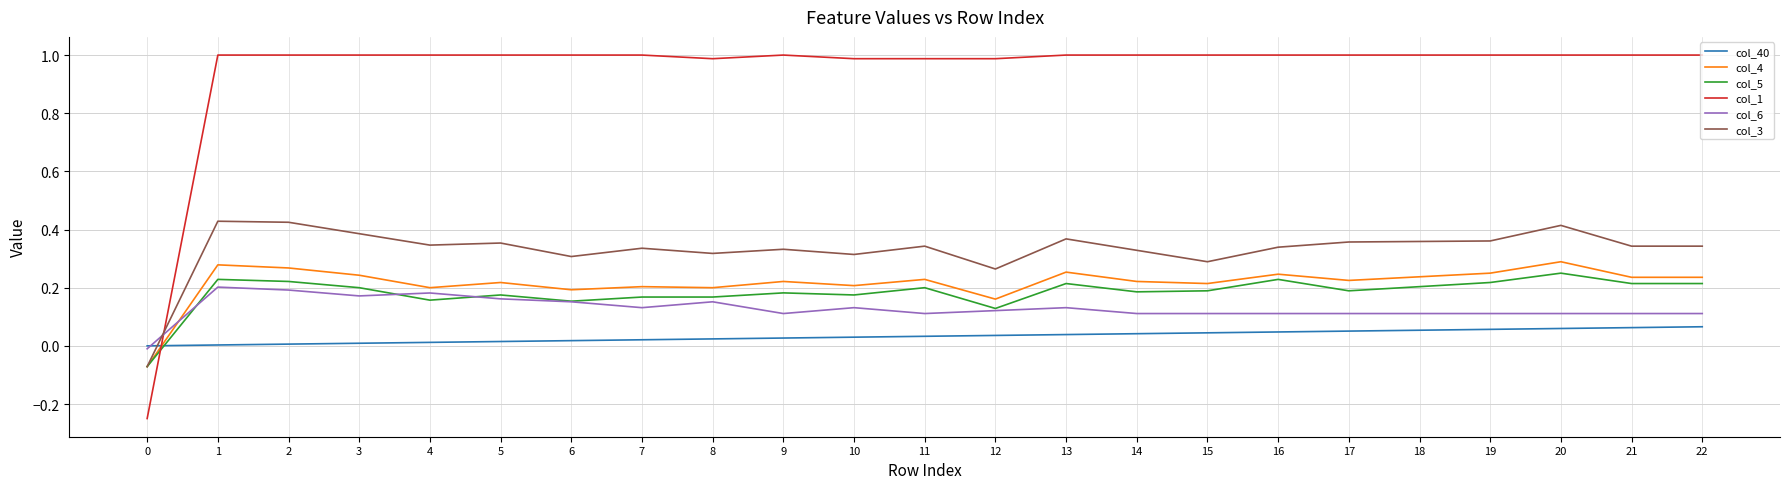

True or false: col_4 has more than 0 interior local peaks.

True